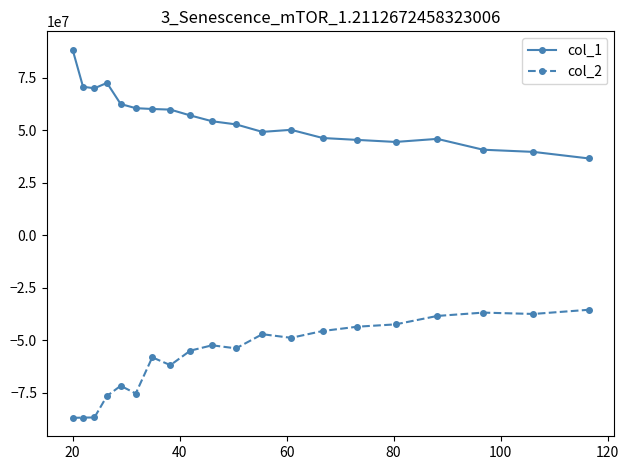

Which series has the largest total across all categories?

col_1